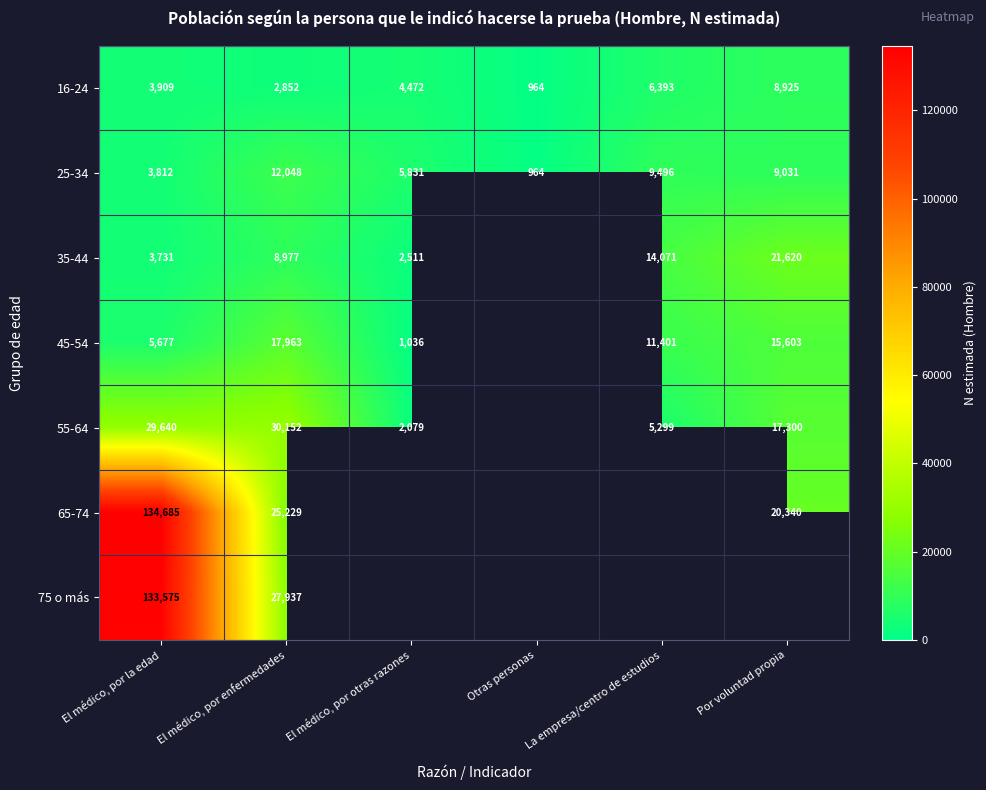

The value of 45-54 at El médico, por otras razones is 1624. True or false?

False